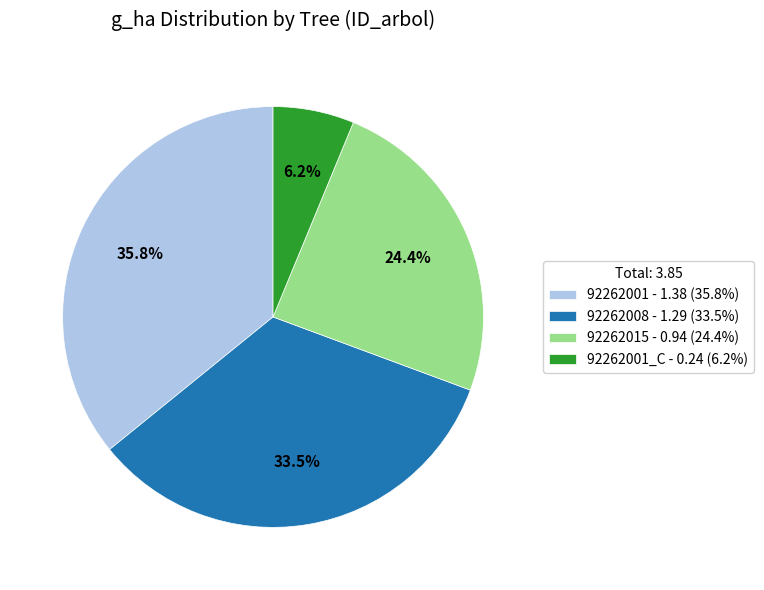

What is the largest slice in the pie chart?

92262001 - 1.38 (35.8%)